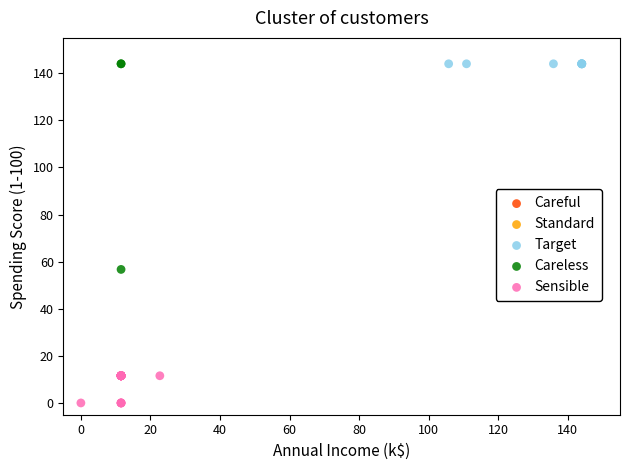

Which series contains the lowest Y value?

Sensible